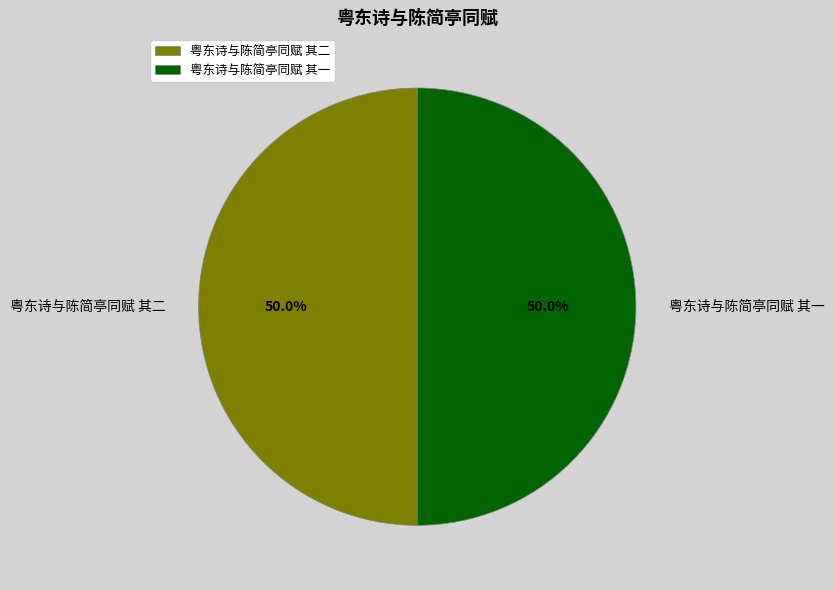

What is the ratio of the value at 粤东诗与陈简亭同赋 其二 to the value at 粤东诗与陈简亭同赋 其一?

1.0